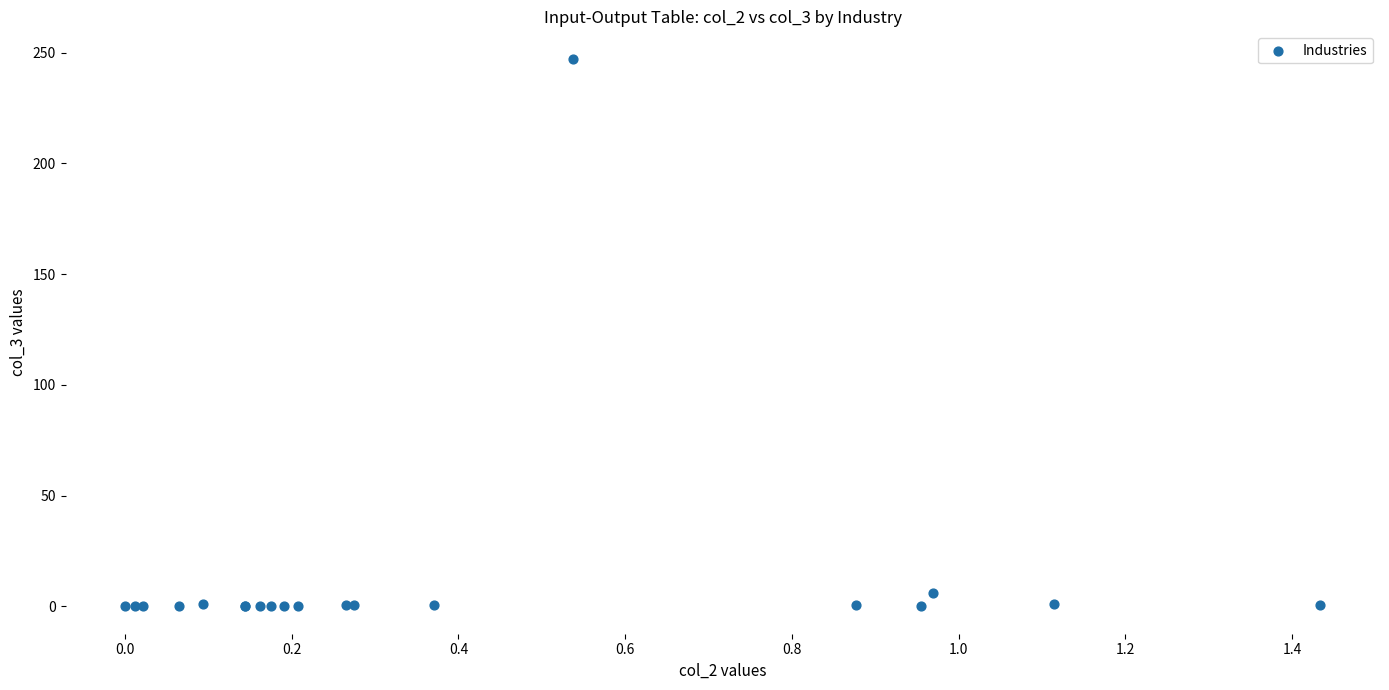

What Y value in the scatter plot is closest to 123?

6.0